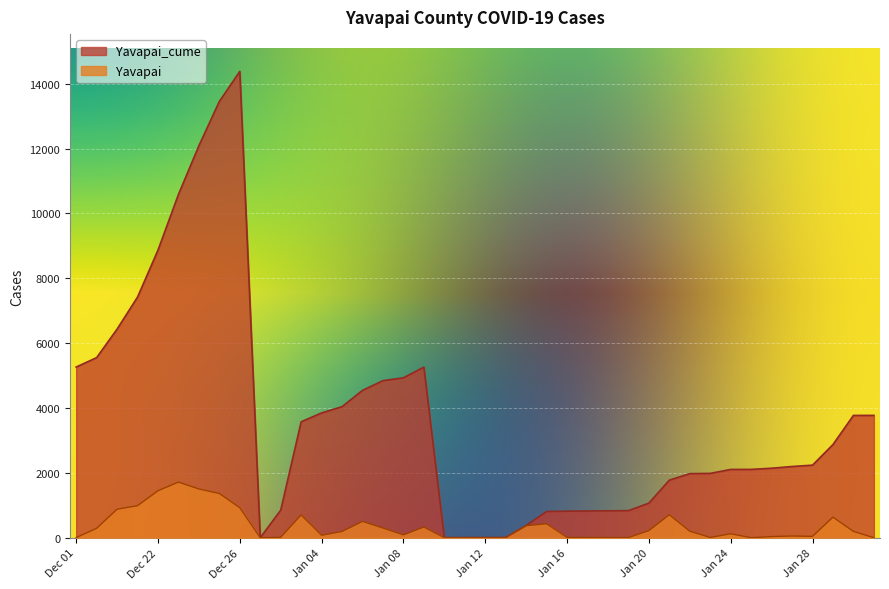

List the series in order of their peak value, lowest first.

Yavapai, Yavapai_cume